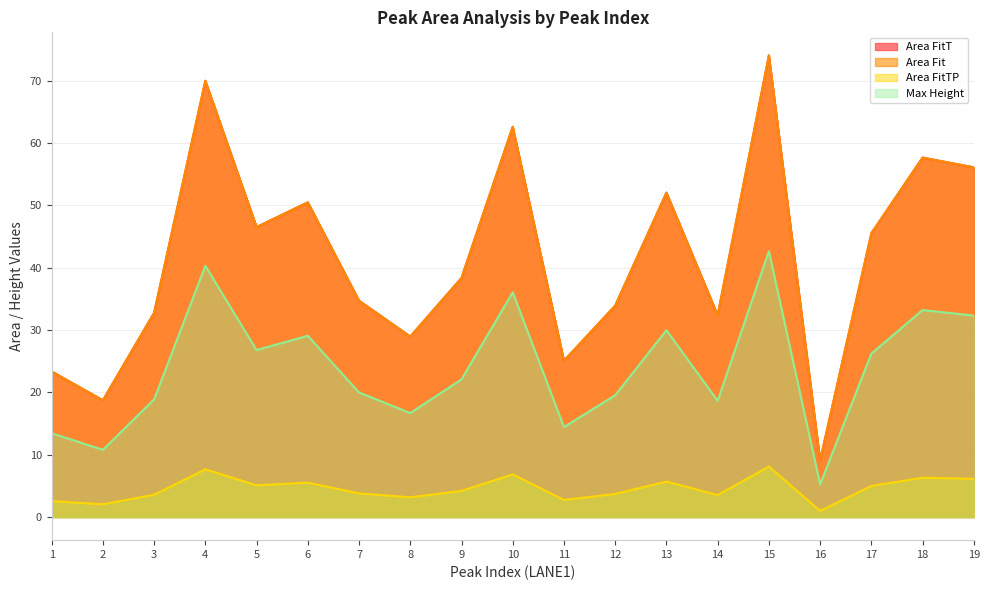

True or false: Area FitT has a value of 74.1 at 15.

True